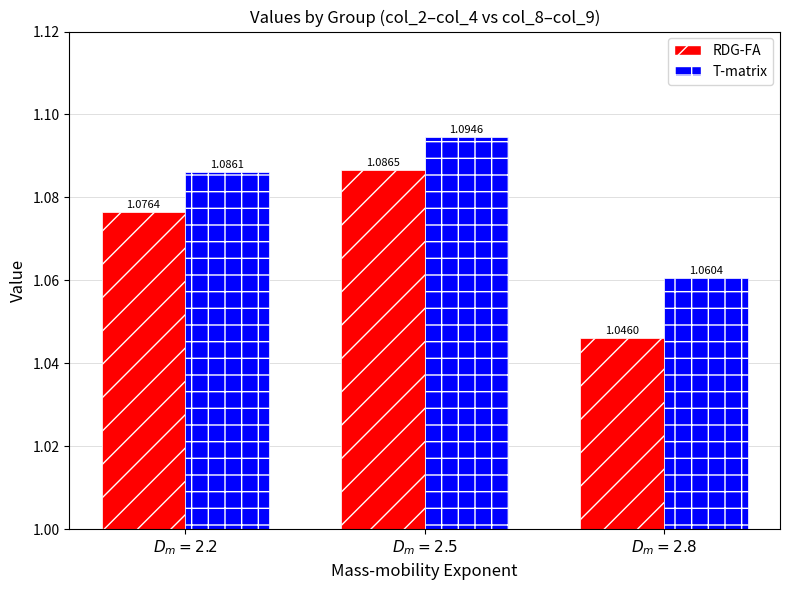

What is the label of the 2nd bar from the left?

$D_m = 2.5$